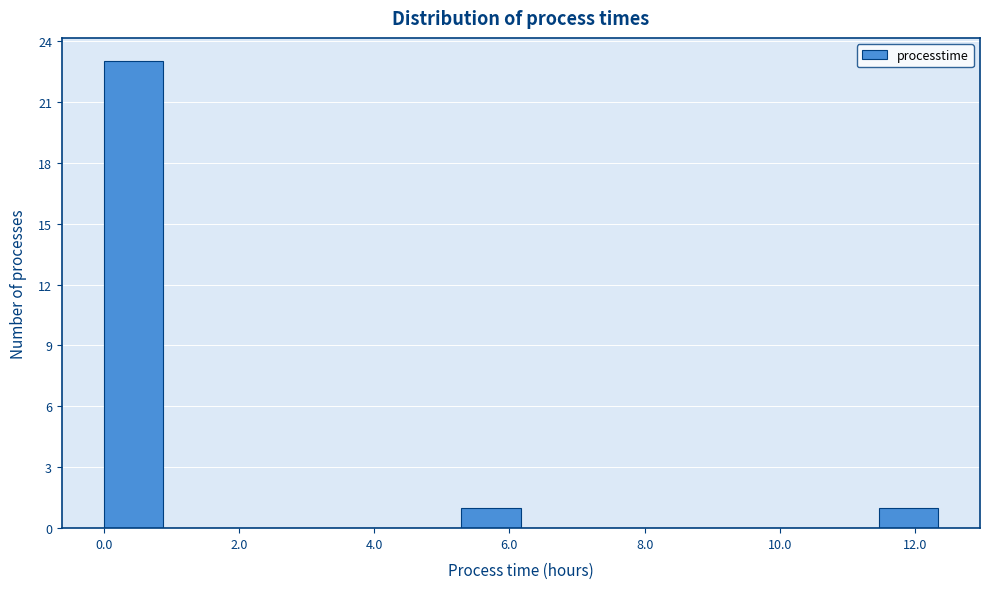

Over which range of the x-axis is the bar tallest?

0.0 to 0.8